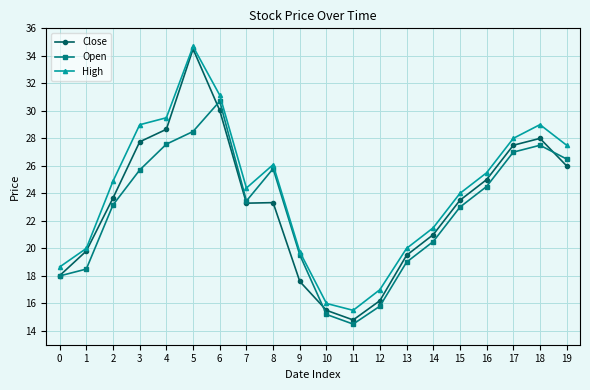

What is the difference between the highest and lowest values at 5?

6.2